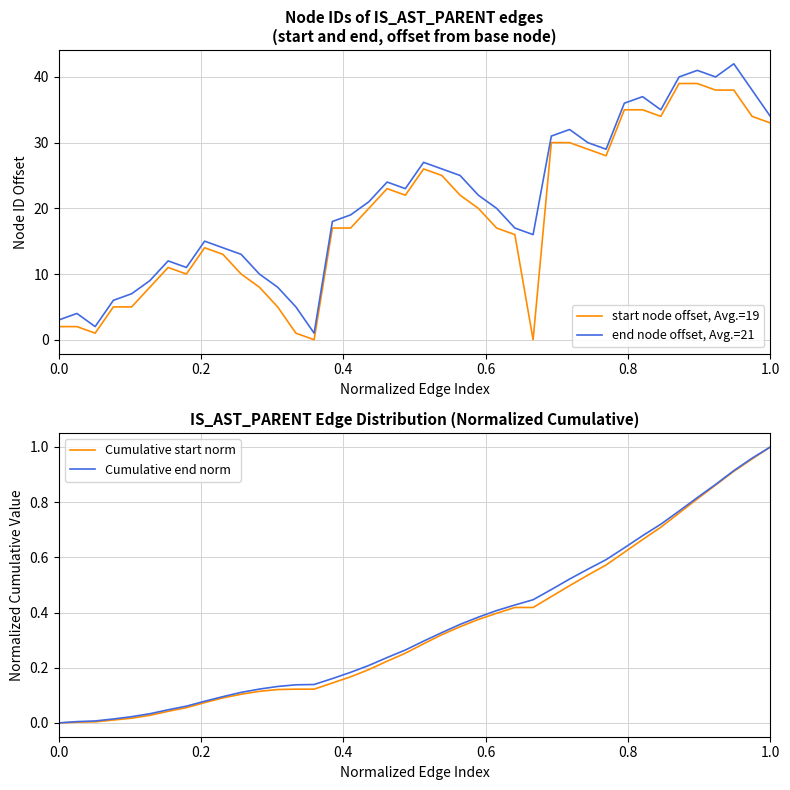

What are all the series names shown in the legend?

start node offset, Avg.=19, end node offset, Avg.=21, Cumulative start norm, Cumulative end norm